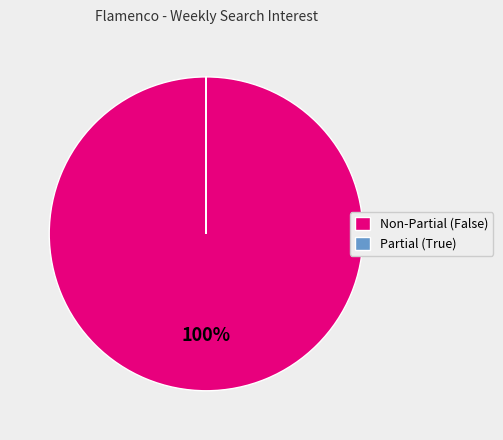

Which category has the biggest portion of the pie?

Non-Partial (False)